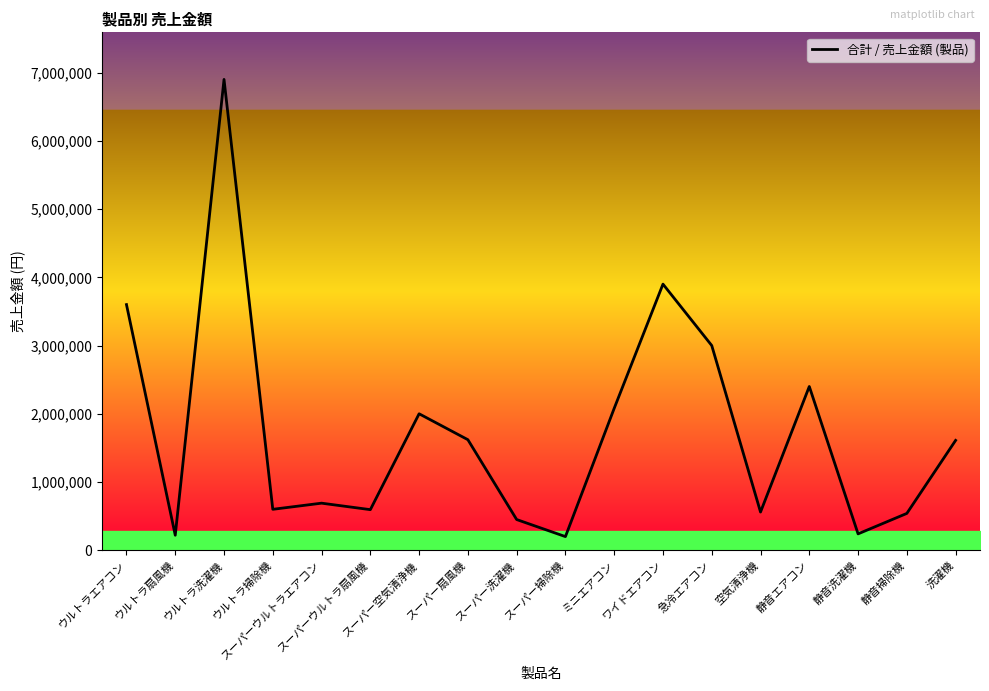

At which category does the data reach its first local peak?

ウルトラ洗濯機